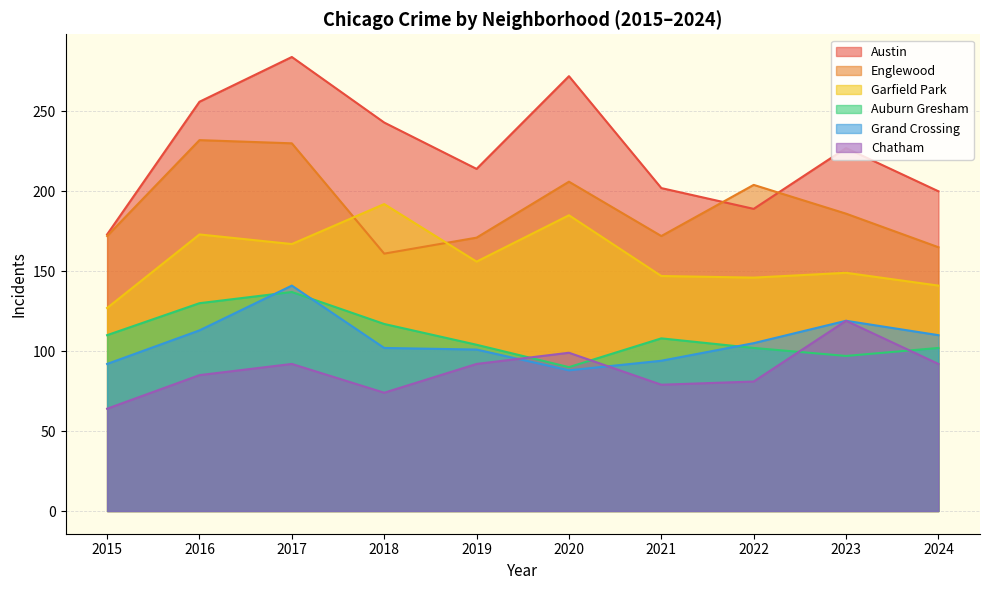

What is the difference between the Chatham values at 2021 and 2020?

20